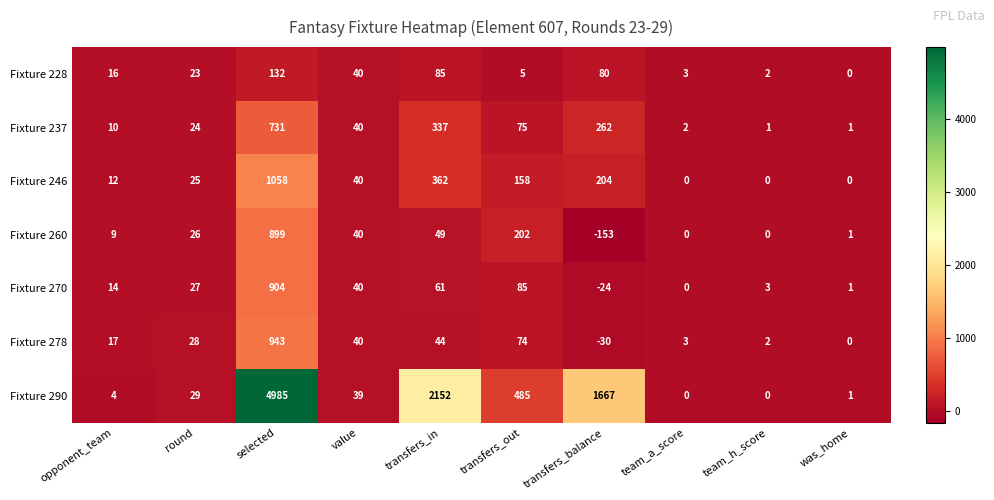

How many distinct data groups are displayed?

7